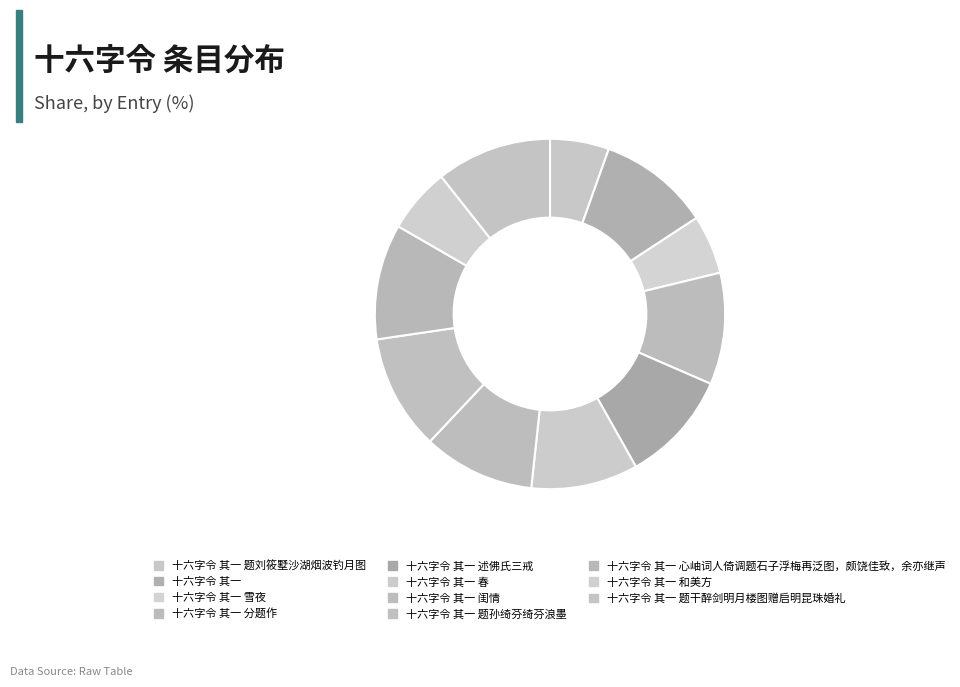

What percentage is the 十六字令 其一 雪夜 slice, to the nearest percent?

5%